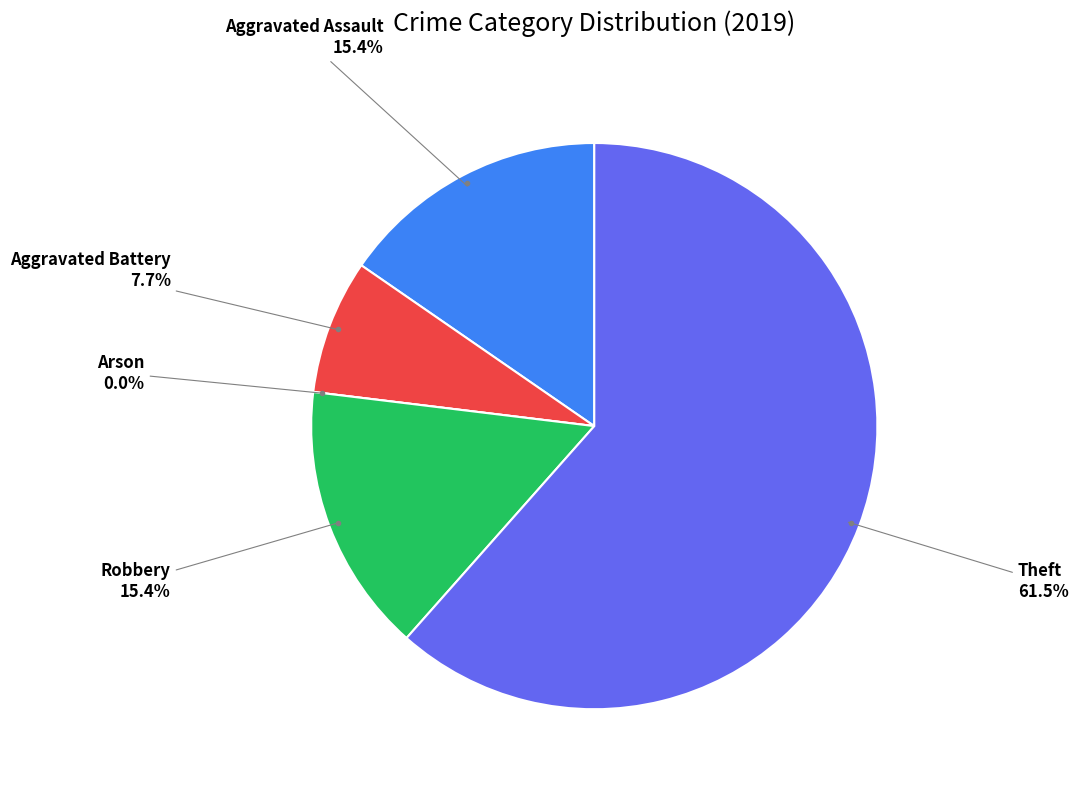

Rank the categories by value from lowest to highest.

Arson, Aggravated Battery, Aggravated Assault, Robbery, Theft